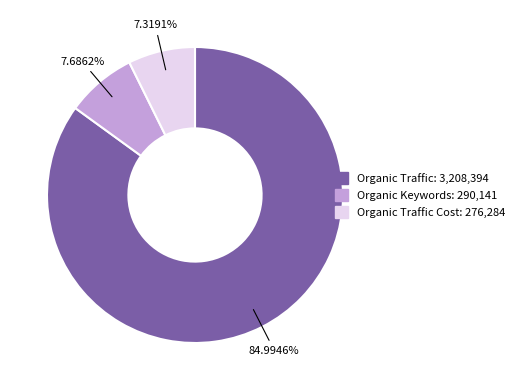

Is there any slice that represents more than half of the pie?

Yes